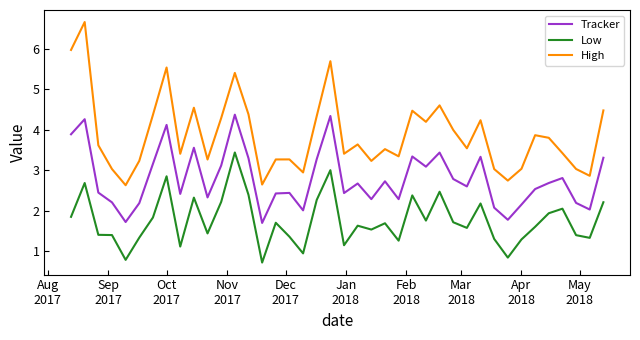

What are all the series names shown in the legend?

Tracker, Low, High